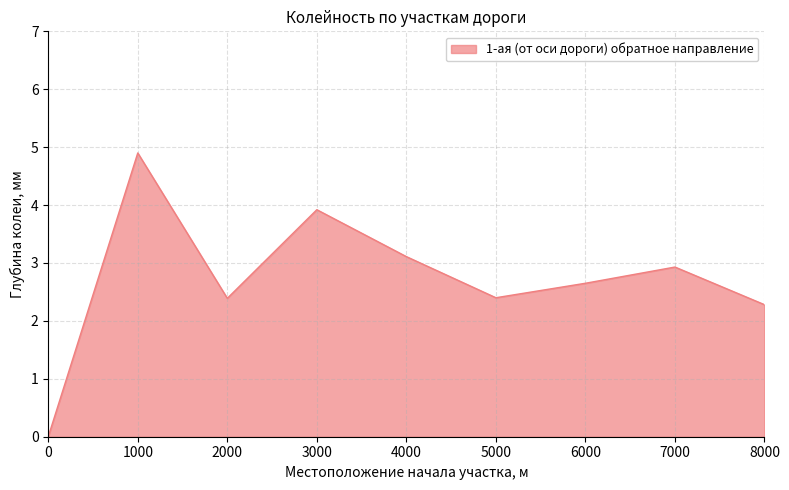

At which category does the chart reach its peak across all series?

1000